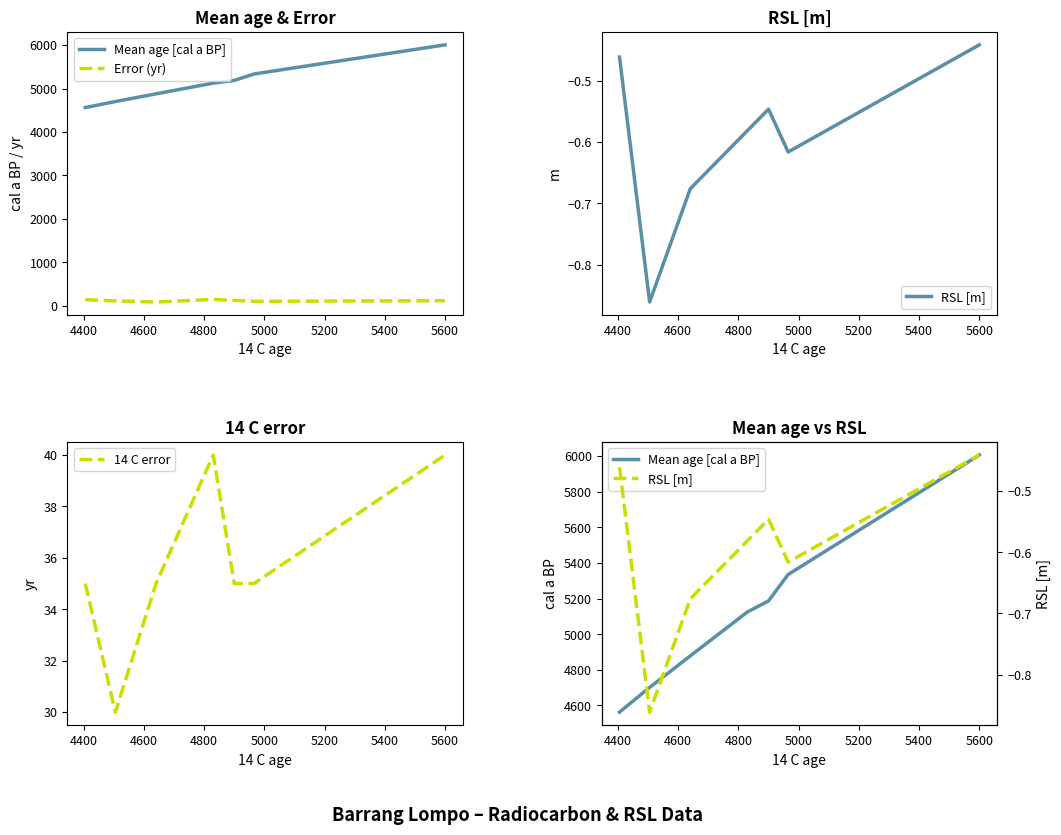

What is the lowest value of the Error (yr) series?

83.0